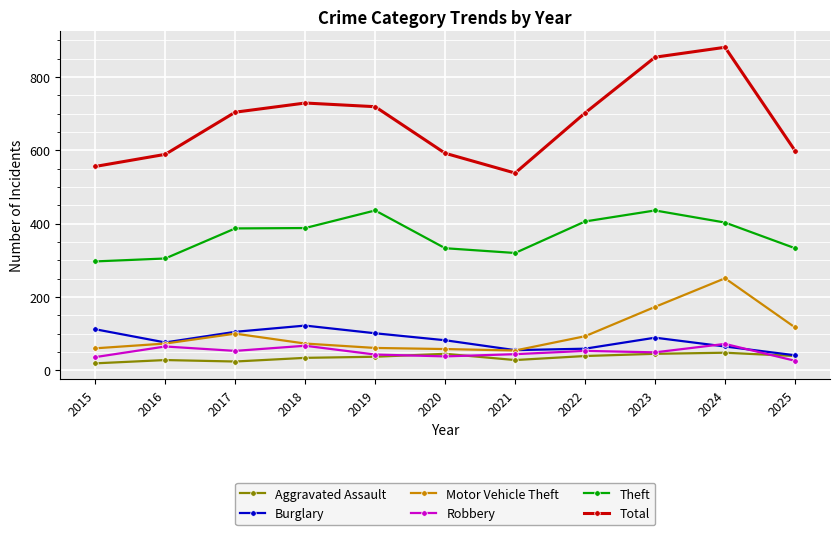

Read the Robbery value at 2017.

53